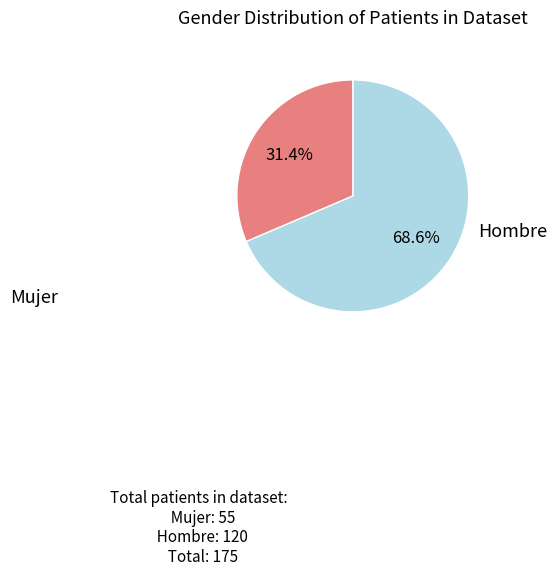

Is there any slice that represents more than half of the pie?

Yes